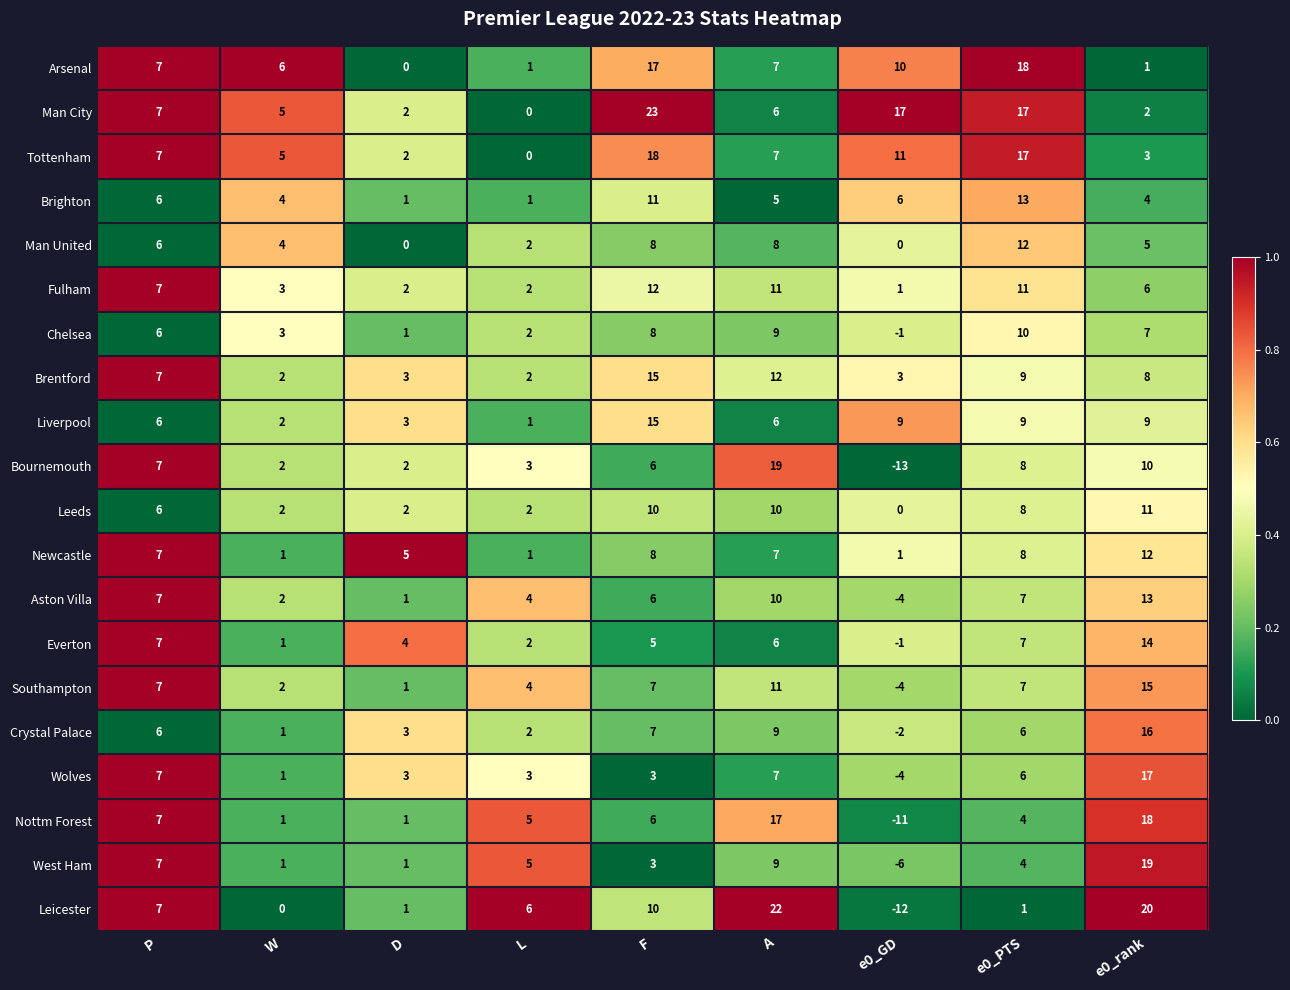

At which category is the sum across all series the highest?

e0_rank